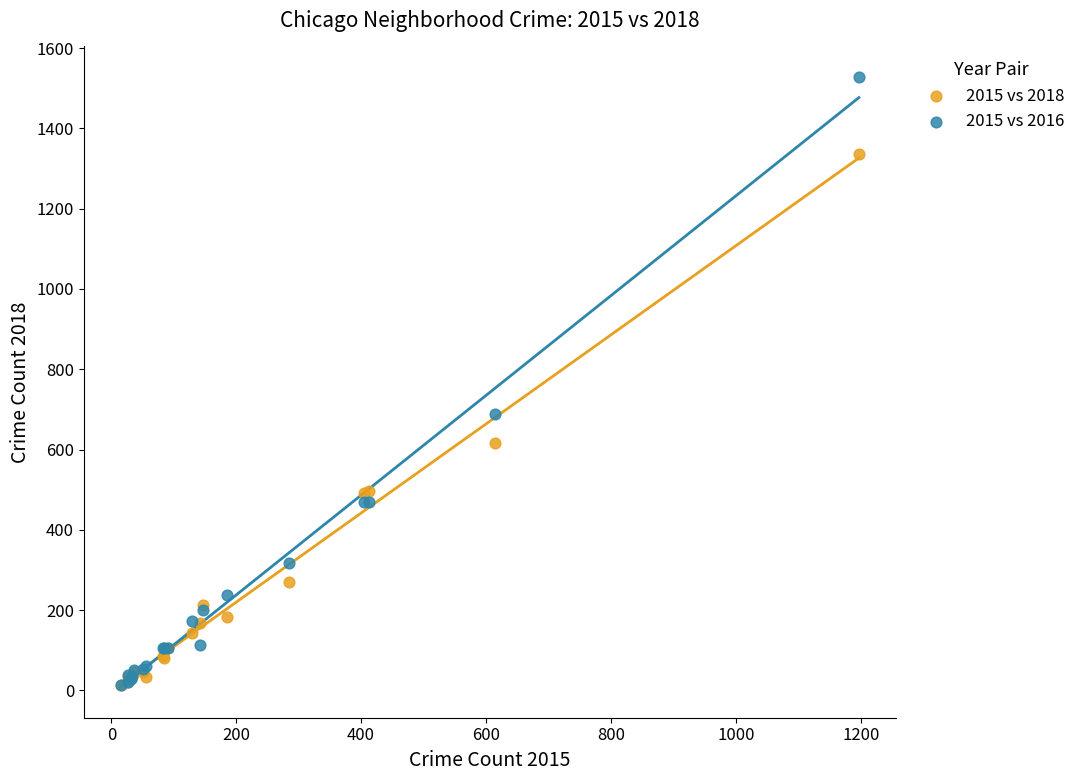

In the 2015 vs 2016 series, what Y value is closest to 770?

689